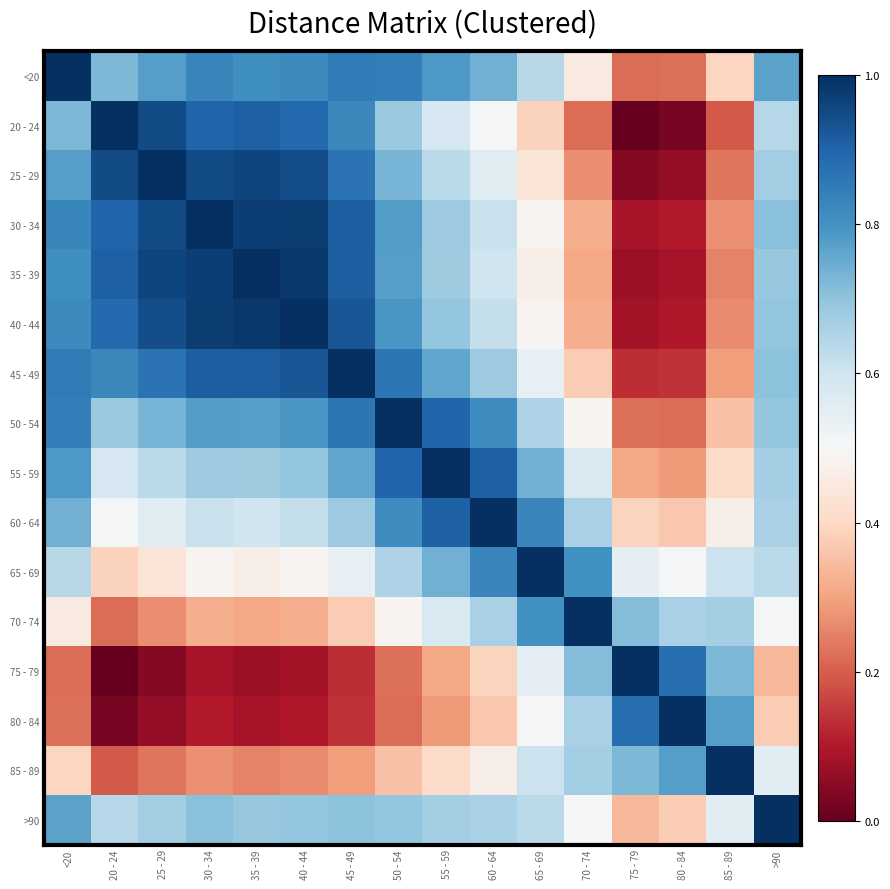

At how many categories does at least one series exceed 0?

16